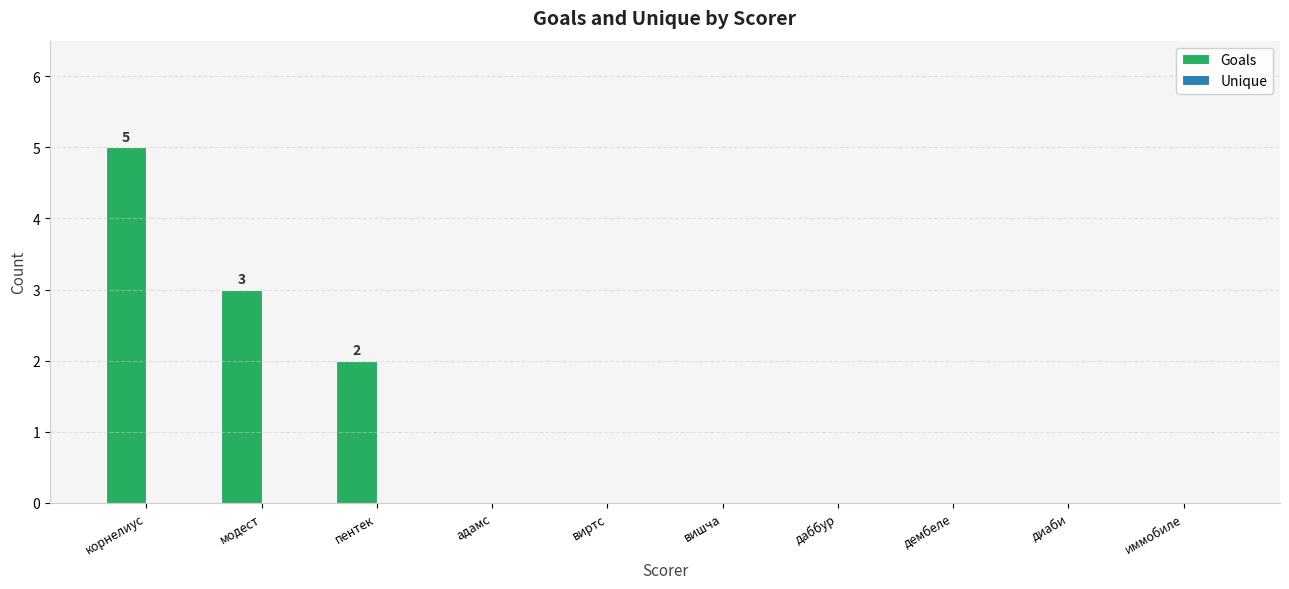

What is the change in value from корнелиус to иммобиле?

-5